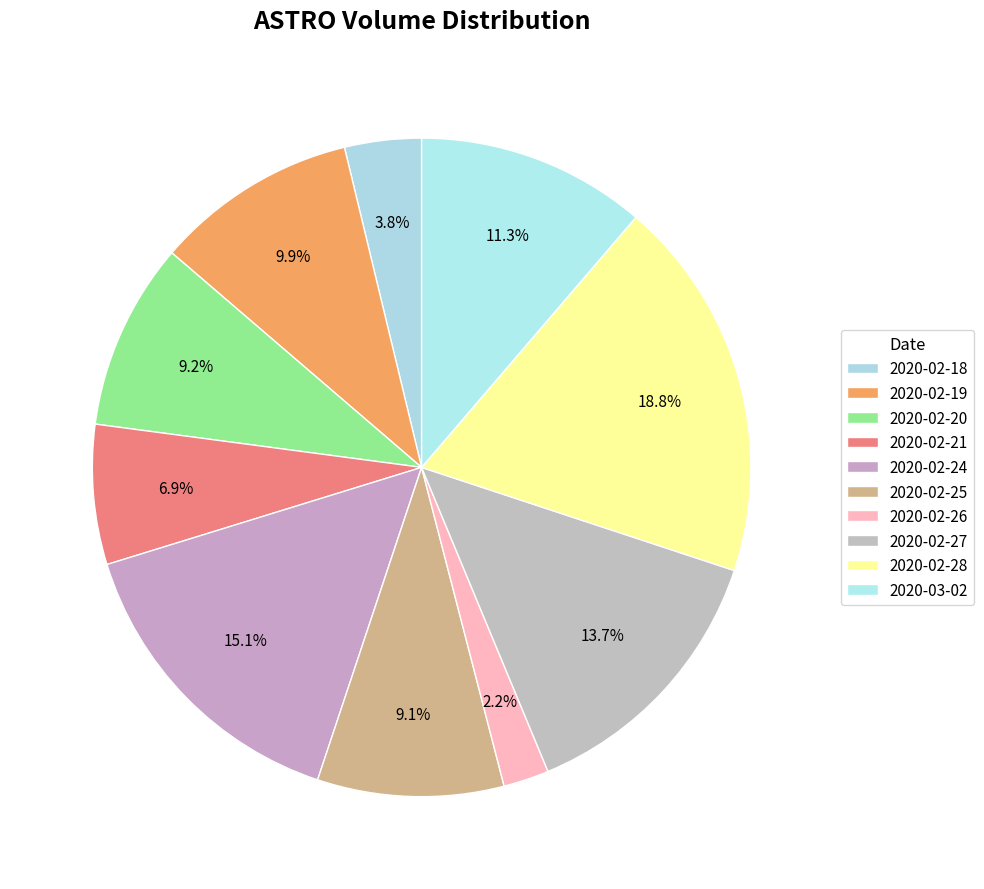

To the nearest percent, what is the difference between the 2020-02-24 and 2020-02-19 slice percentages?

5%